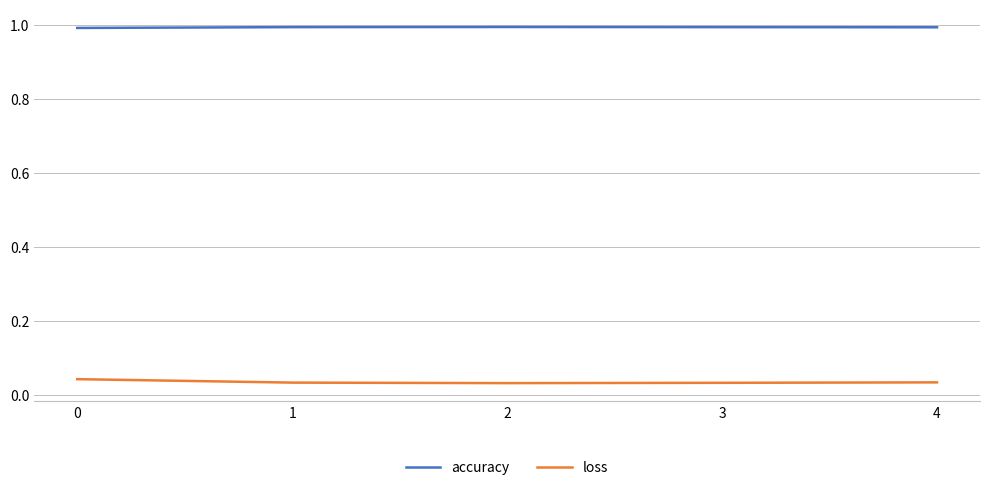

True or false: accuracy has a value of 0.7 at 1.

False